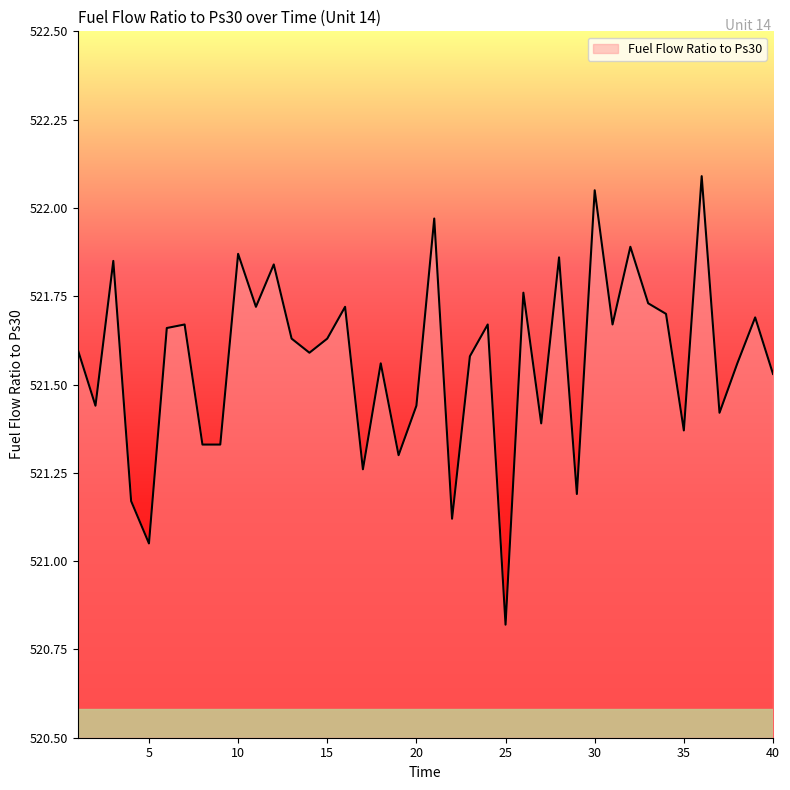

What is the difference between the maximum and minimum values?

1.3